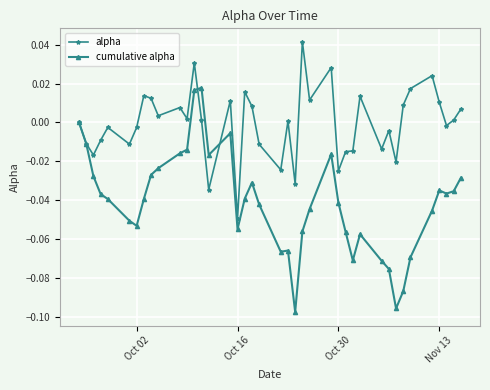

Which series has the widest spread of values?

cumulative alpha